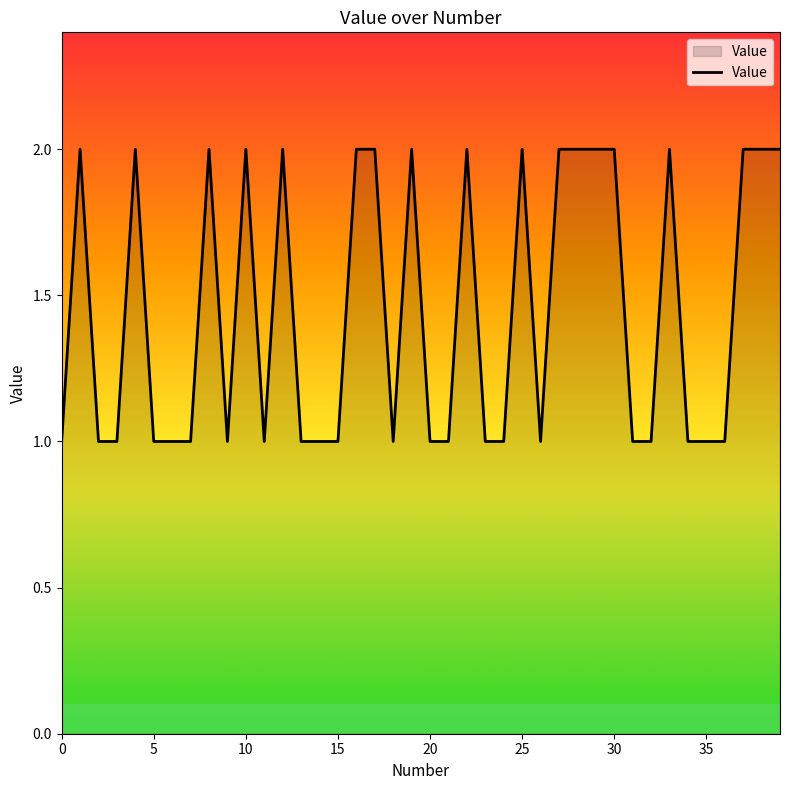

Is it true that the value at 25 is 2?

True